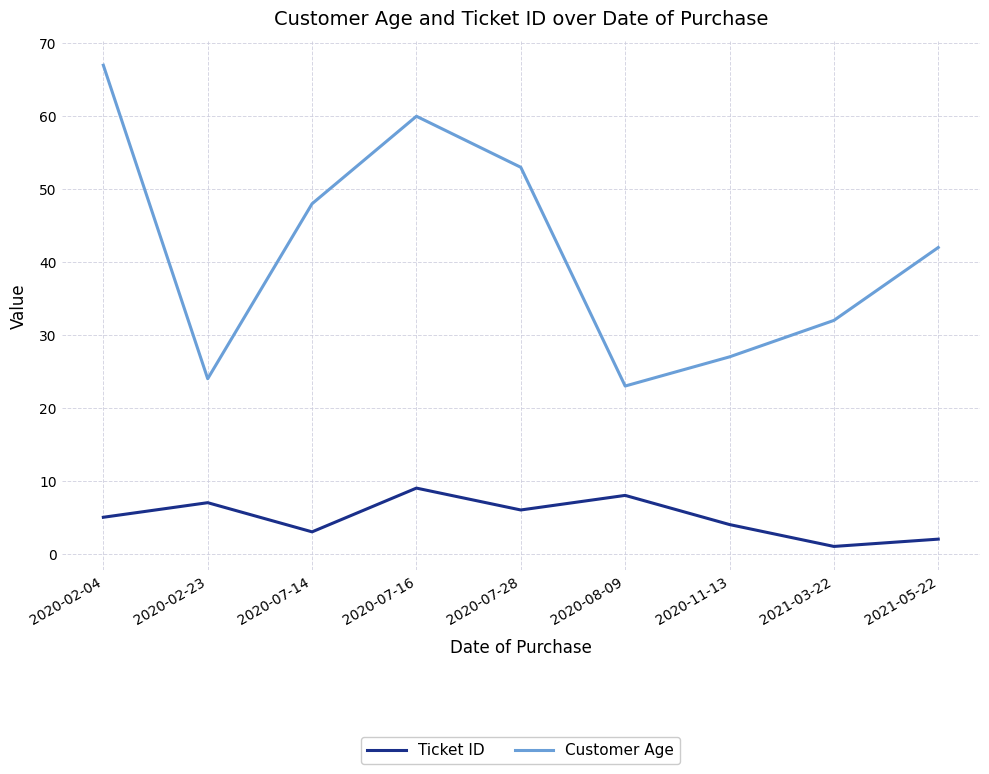

List the series in order of their overall mean, lowest first.

Ticket ID, Customer Age